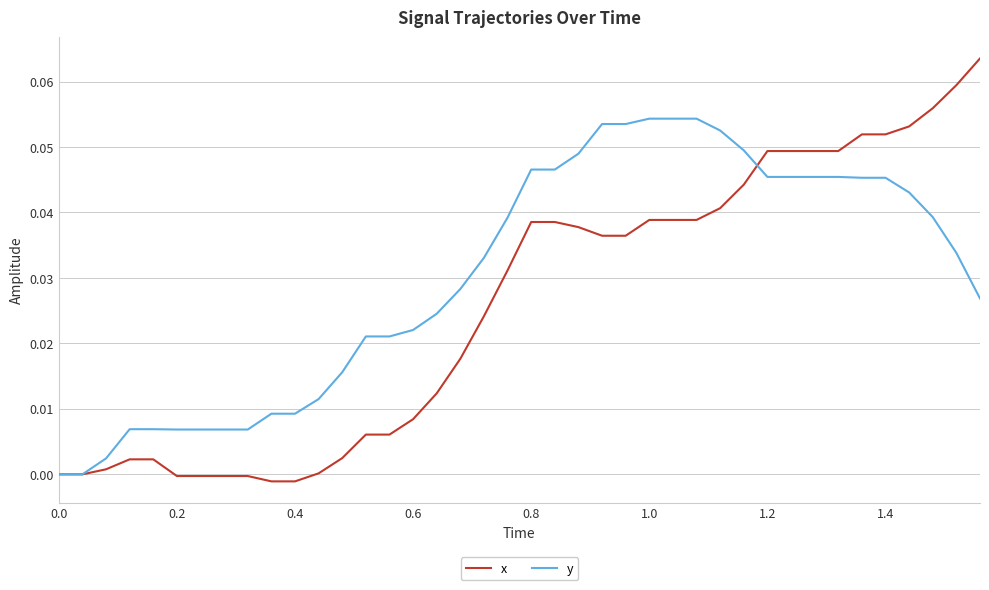

List the series in order of their peak value, lowest first.

y, x